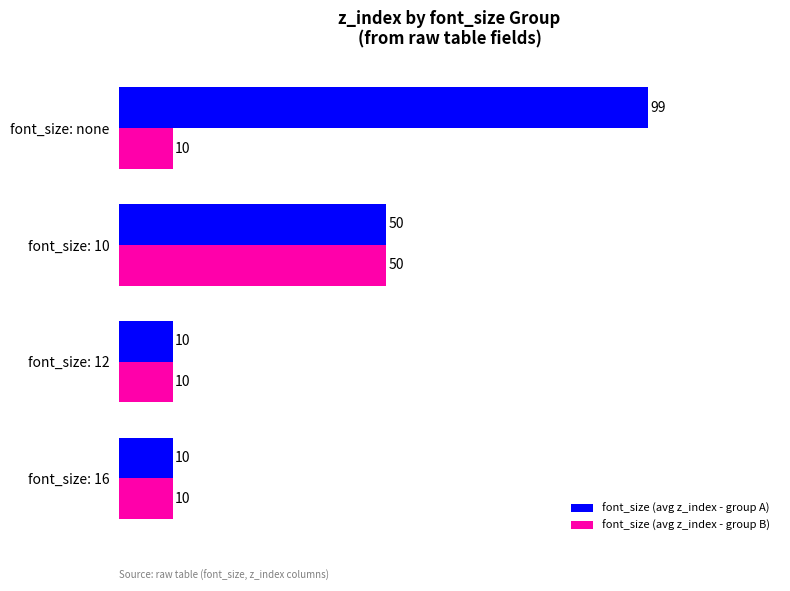

What is the difference between the maximum and minimum values in the font_size (avg z_index - group A) series?

89